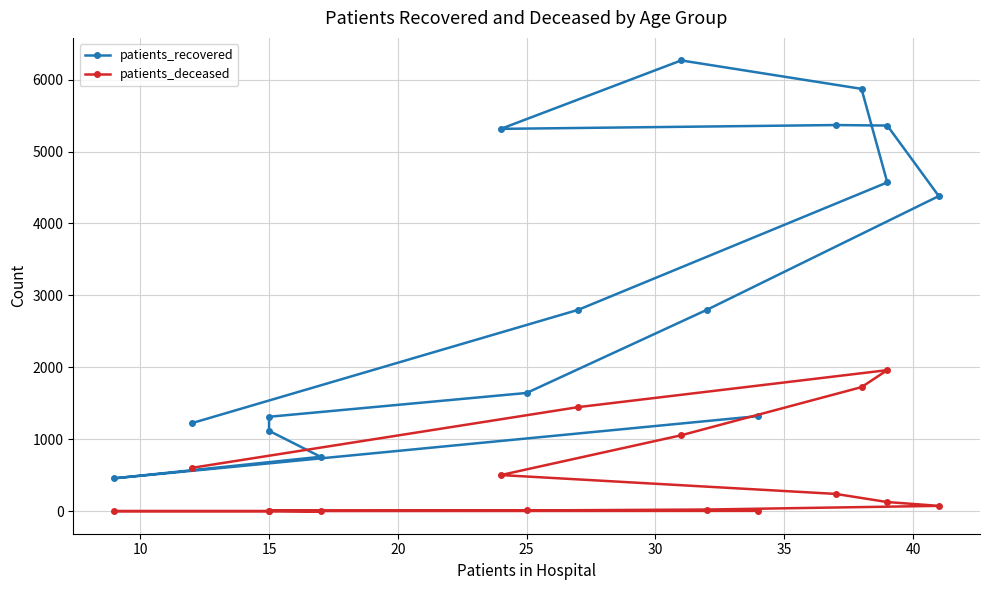

True or false: patients_recovered has more than 2 interior local peaks.

False